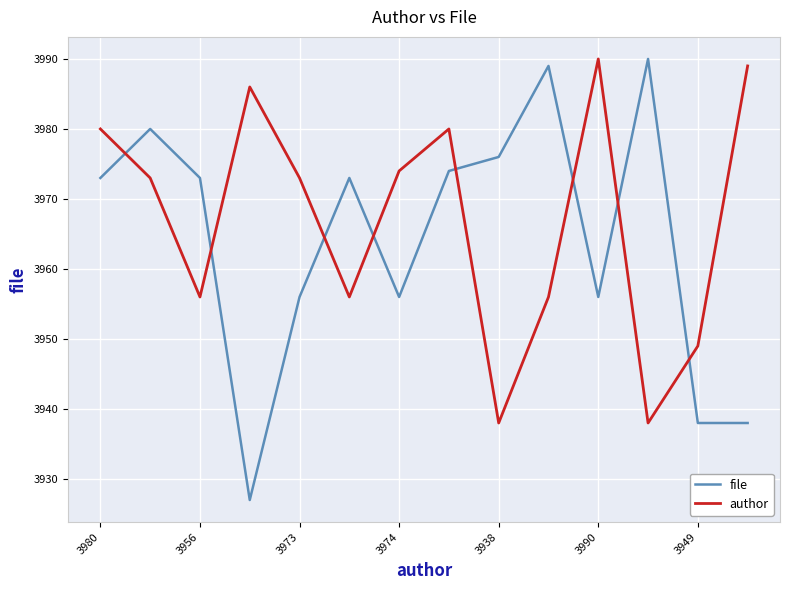

What is the minimum value shown in the chart?

3927